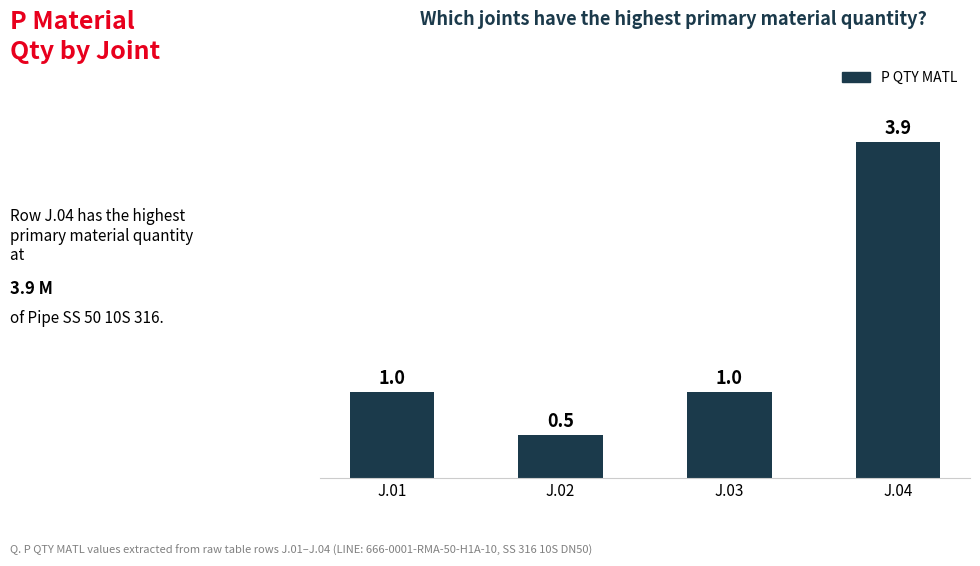

What is the minimum value shown in the chart?

0.5